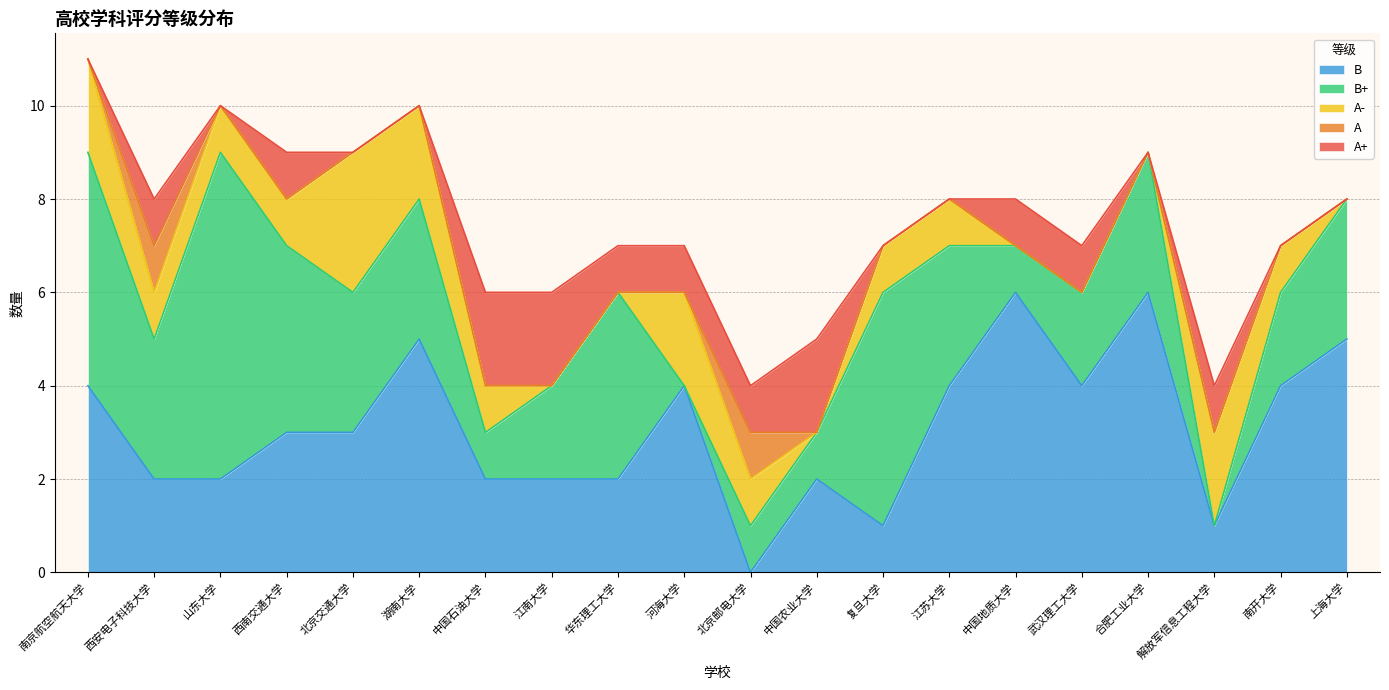

How many lines are shown in the chart?

5